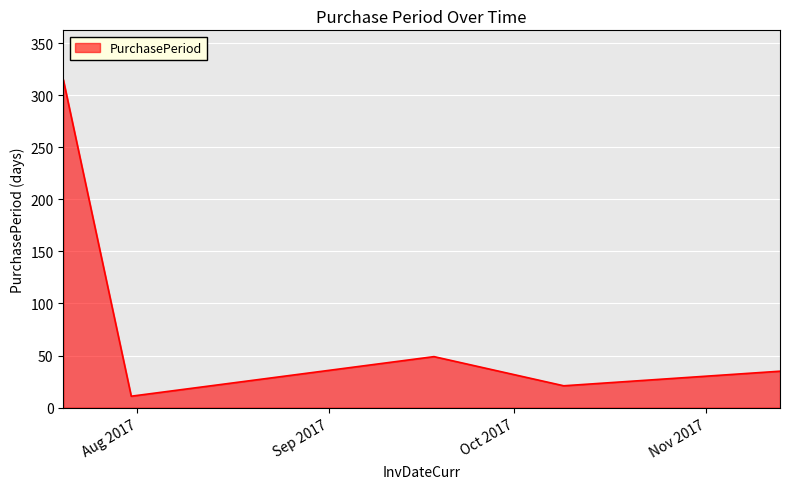

Reading left to right, what are all the values shown in this chart?

315	11	49	21	35